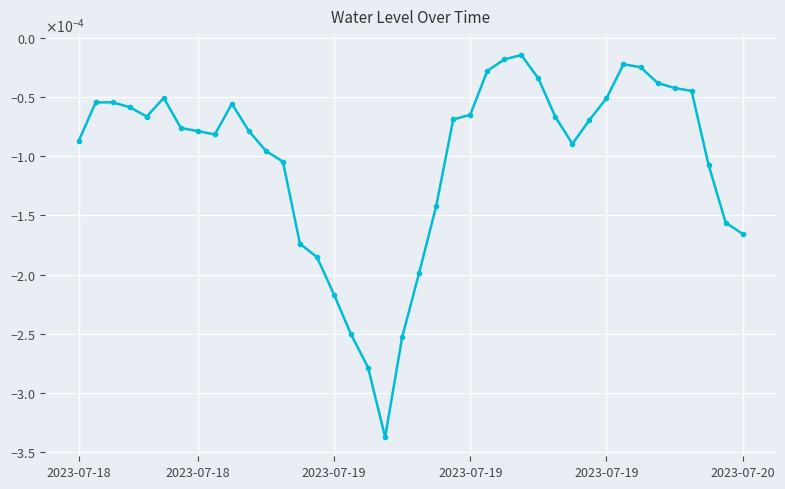

True or false: there are more than 1 points higher than both neighbors.

True